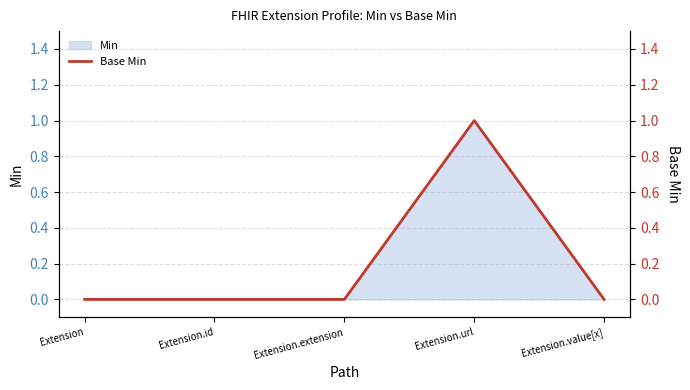

Reading left to right, extract all data points from this chart.

0	0	0	1	0